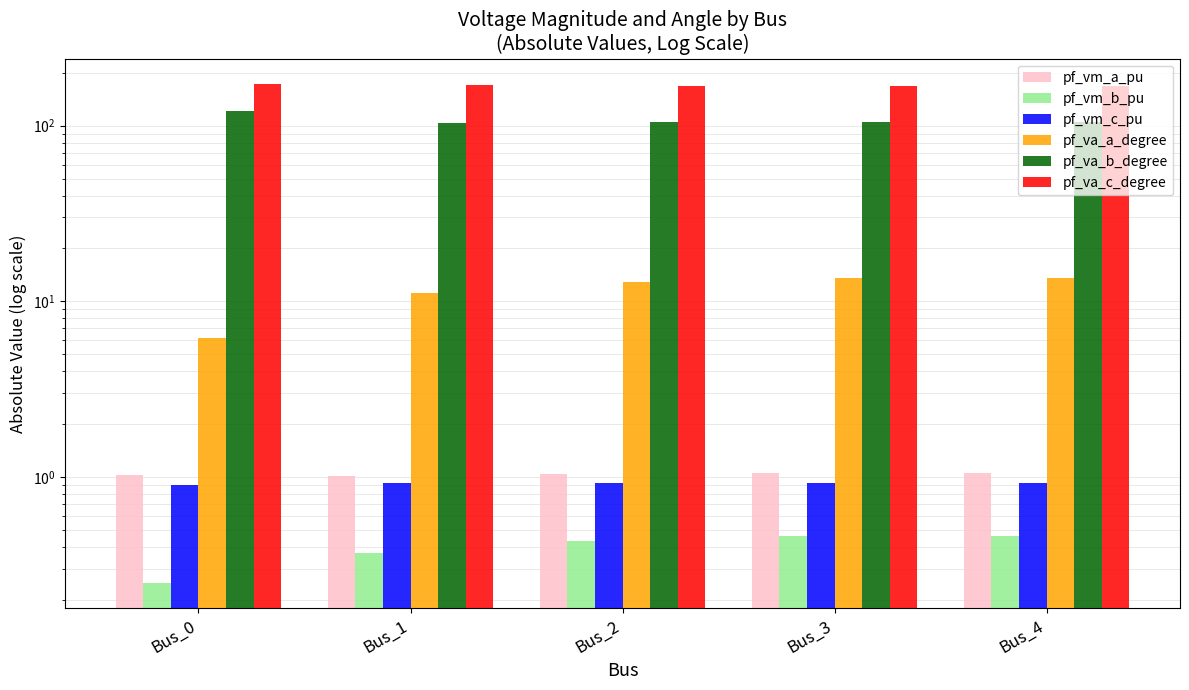

Which has a higher value, Bus_1 or Bus_0?

Bus_0